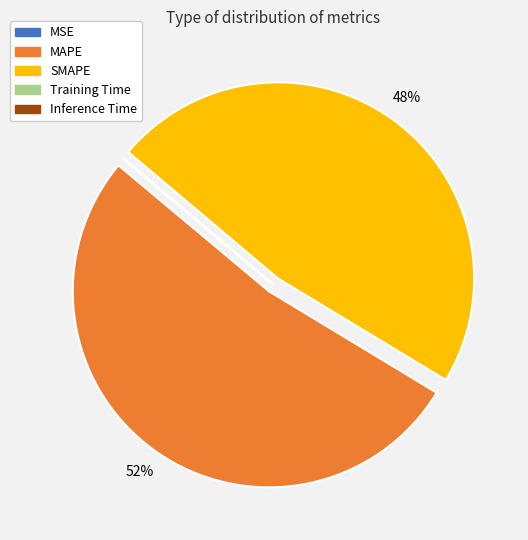

To the nearest percent, what is the average slice percentage?

20%